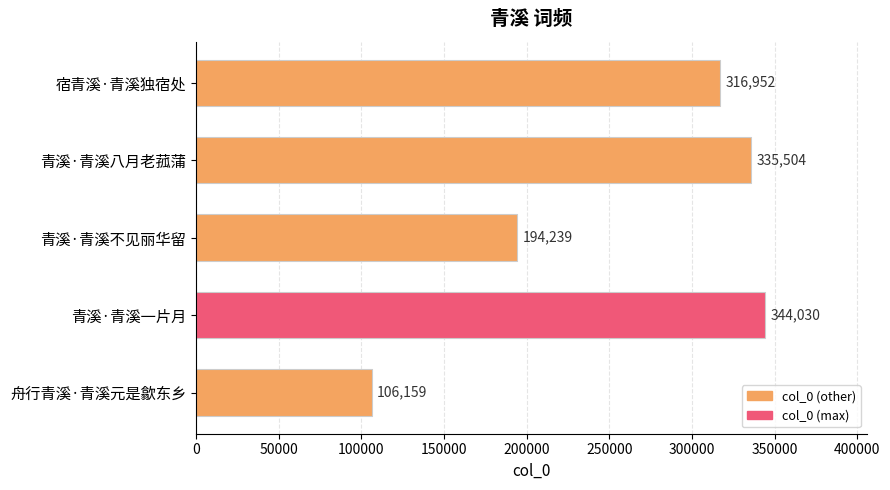

Reading top to bottom, extract all data points from this chart.

316952	335504	194239	344030	106159